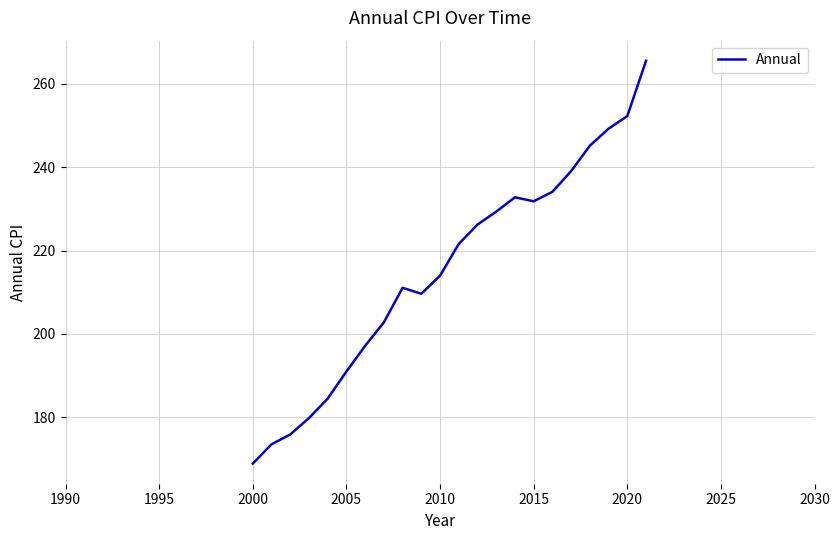

What is the difference between the maximum and minimum values?

96.6